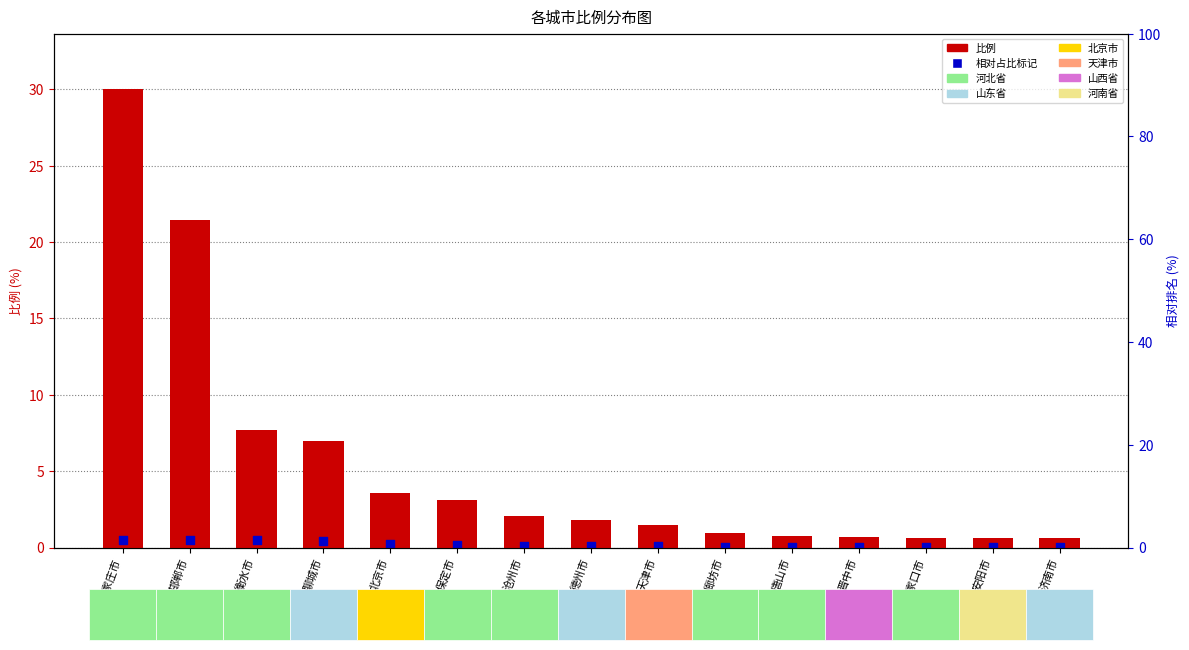

At how many categories does at least one series exceed 12?

2